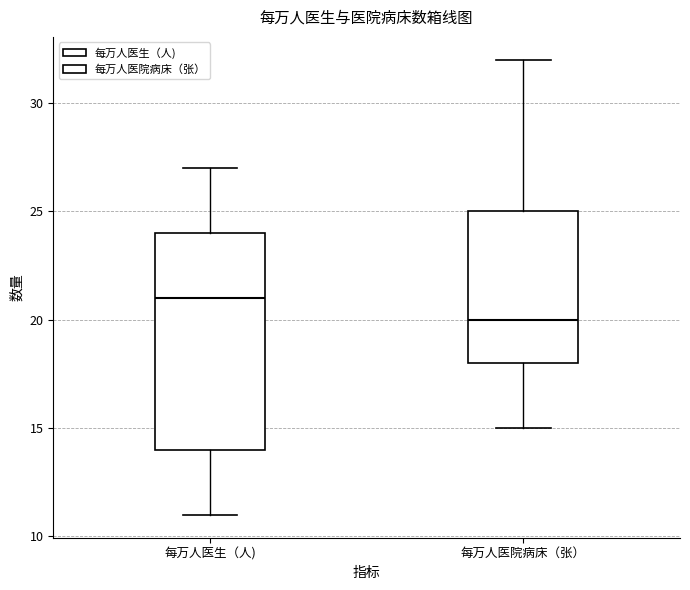

Where does the lower whisker of the box for 每万人医院病床（张） end on the y-axis? The values are not printed on the chart, so give them approximately, as read against the axis.

15